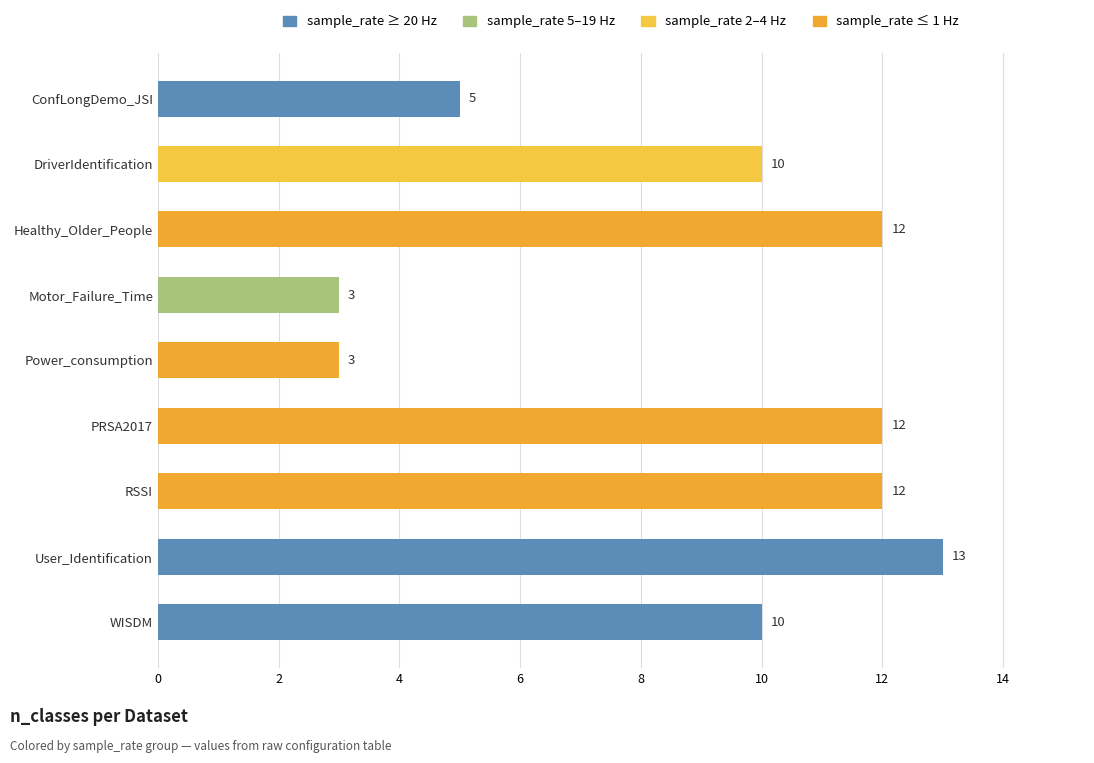

Approximately how many times larger is the value at RSSI compared to Power_consumption?

4.0